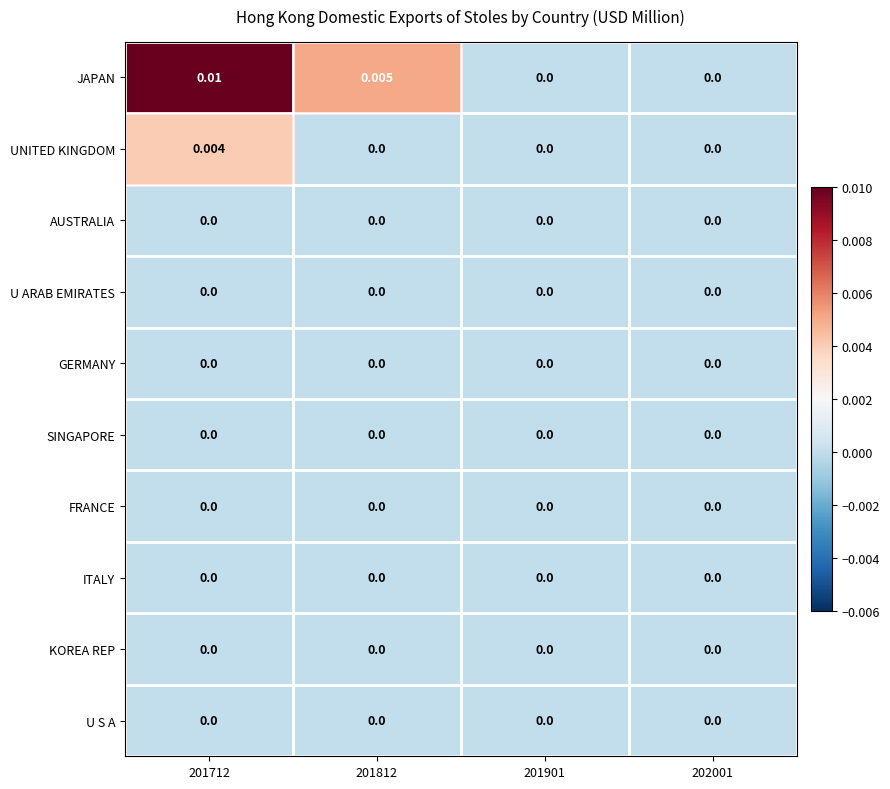

Which series has the largest range (max minus min)?

JAPAN